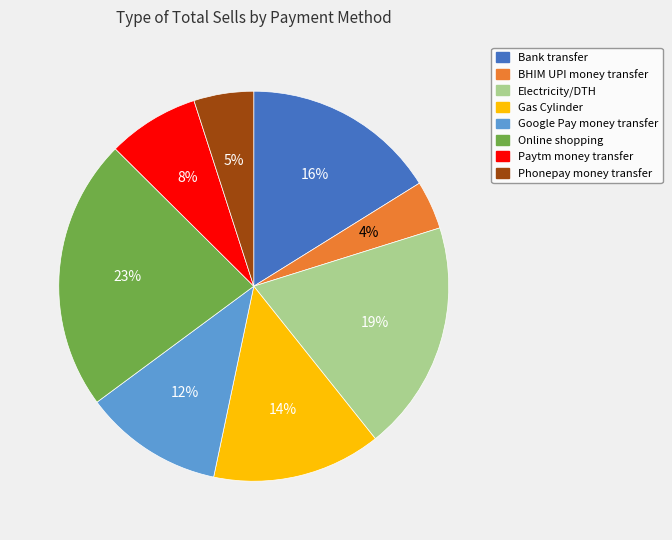

To the nearest percent, what is the combined percentage of Google Pay money transfer and Electricity/DTH?

31%